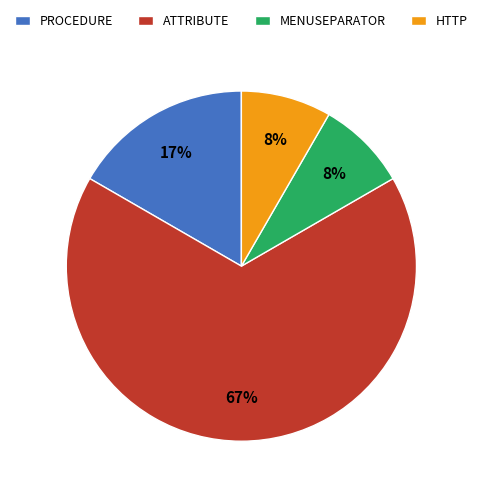

Is there any slice that represents more than half of the pie?

Yes